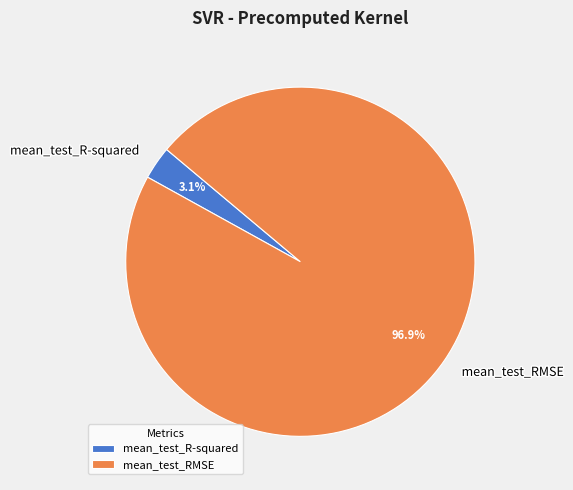

To the nearest percent, what is the average slice percentage?

50%